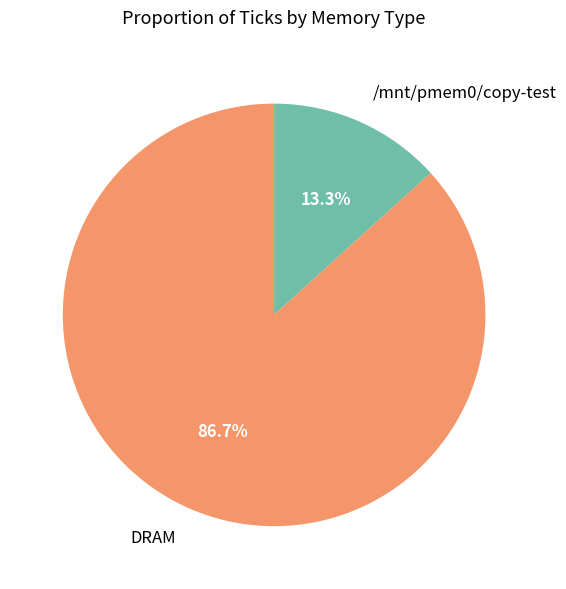

To the nearest percent, what is the combined percentage of /mnt/pmem0/copy-test and DRAM?

100%